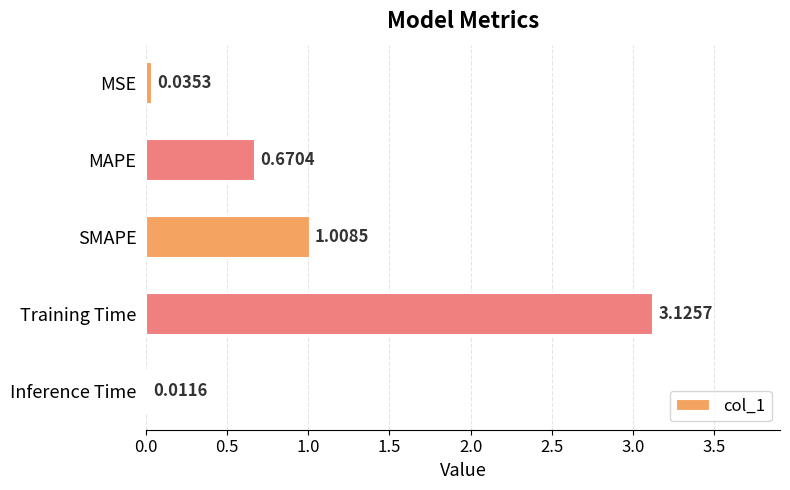

Which category has the highest value across all series?

Training Time